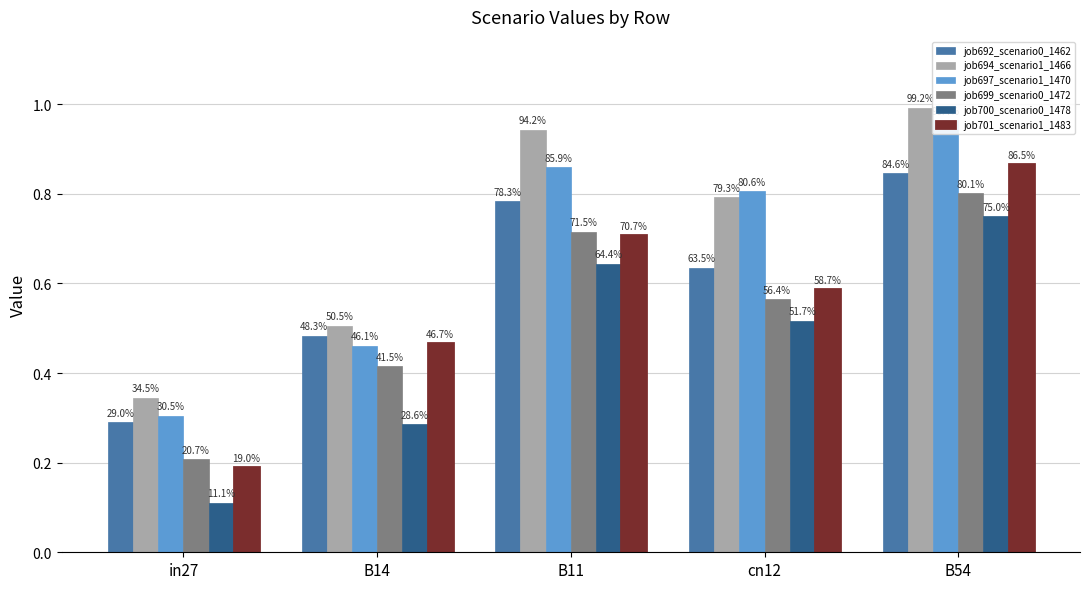

At which label is job699_scenario0_1472 closest to 0?

in27